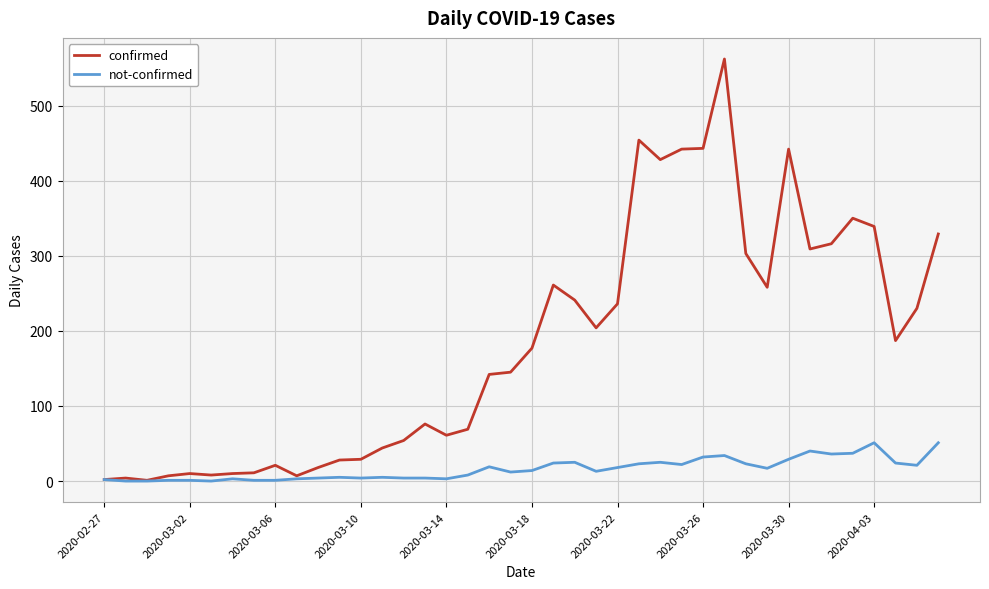

Which series has the largest total across all categories?

confirmed